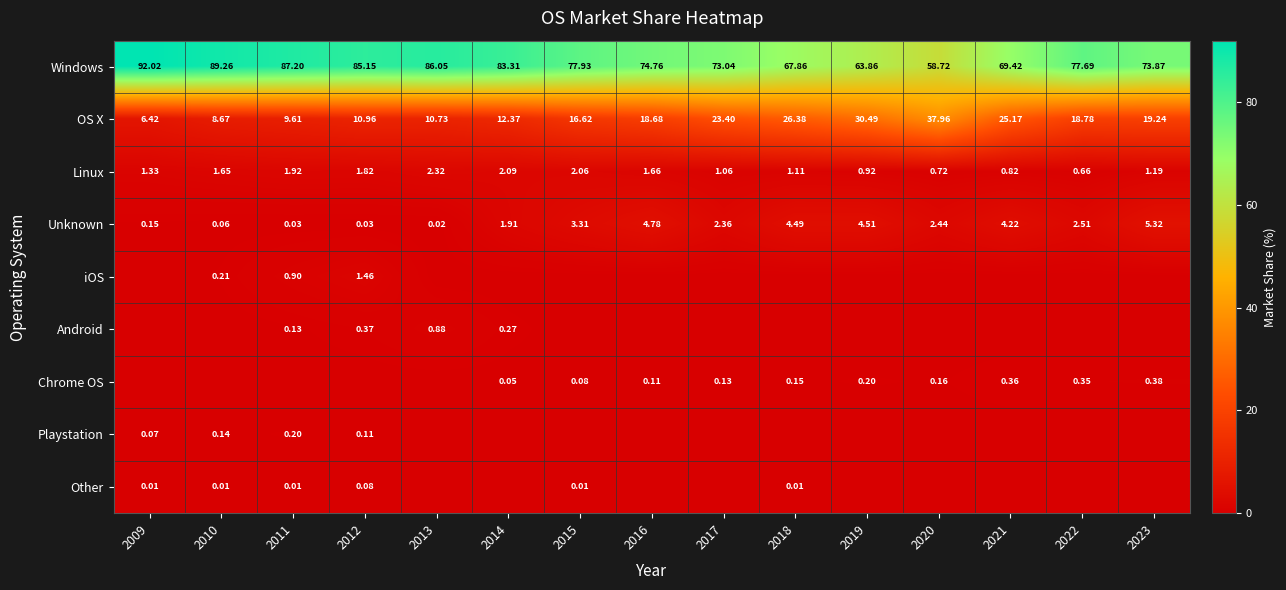

How many data points in OS X are less than 18?

7